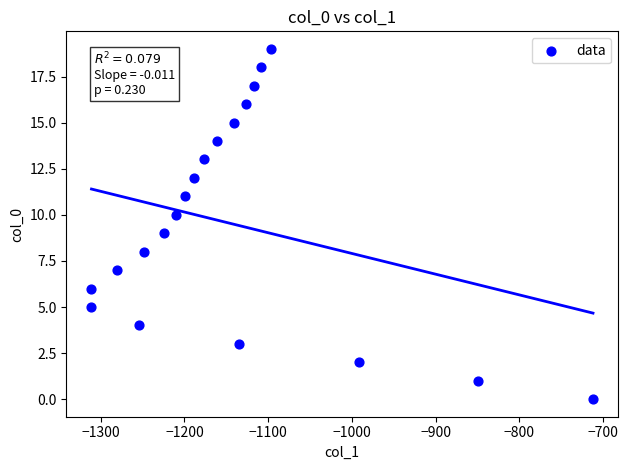

What is the range of X values (max minus min)?

599